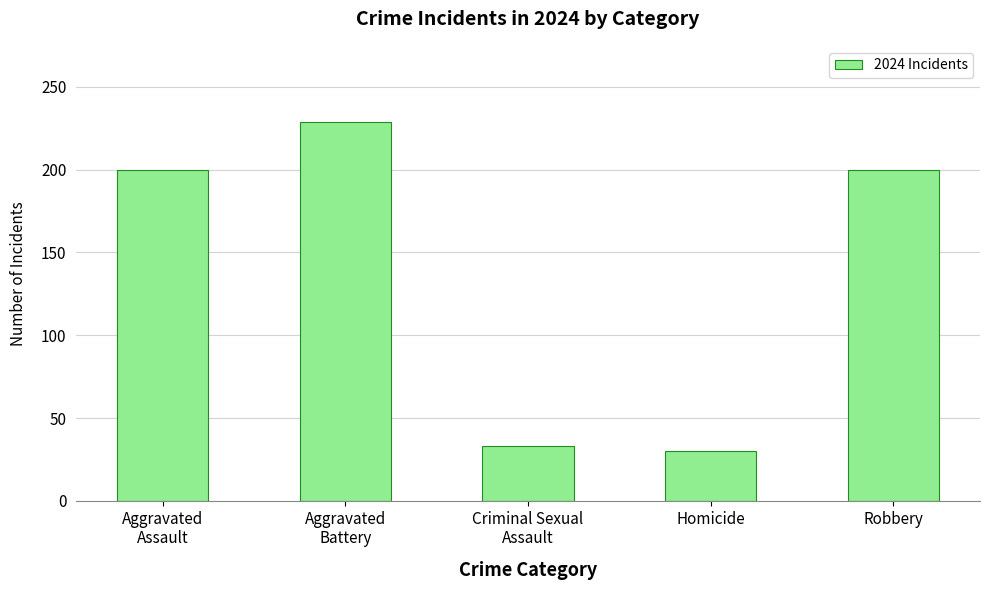

True or false: the data shows 229 at Aggravated
Battery.

True